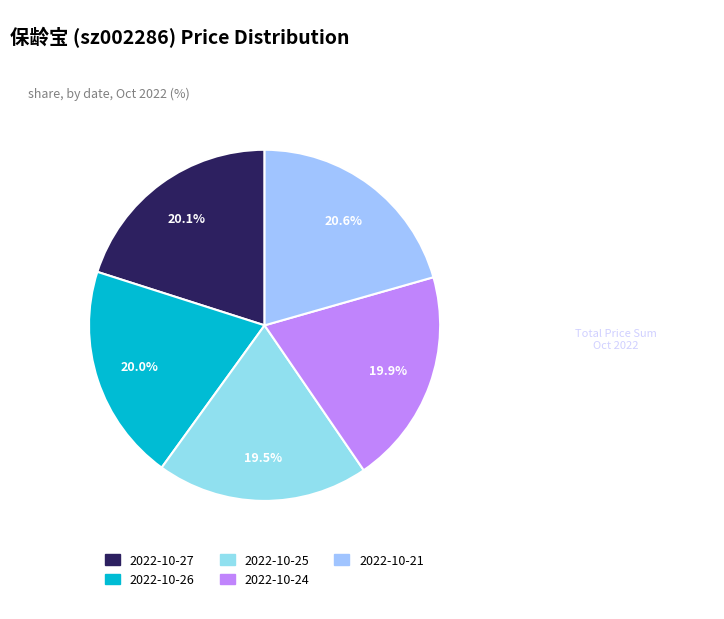

What percentage is the 2022-10-24 slice, to the nearest percent?

20%